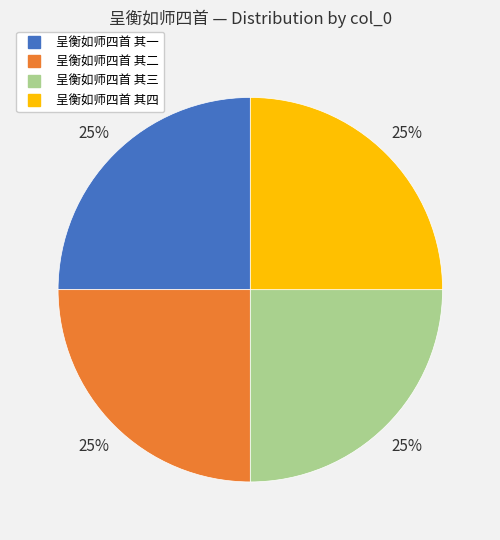

To the nearest percent, what percentage of the pie is 呈衡如师四首 其三?

25%